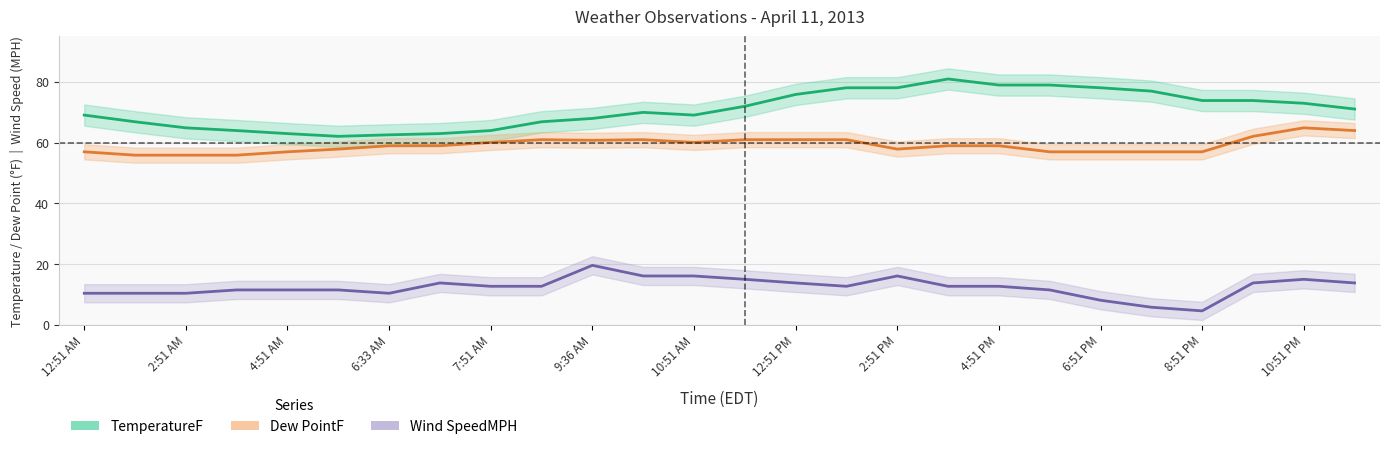

What is the sum of all TemperatureF values?

1843.7